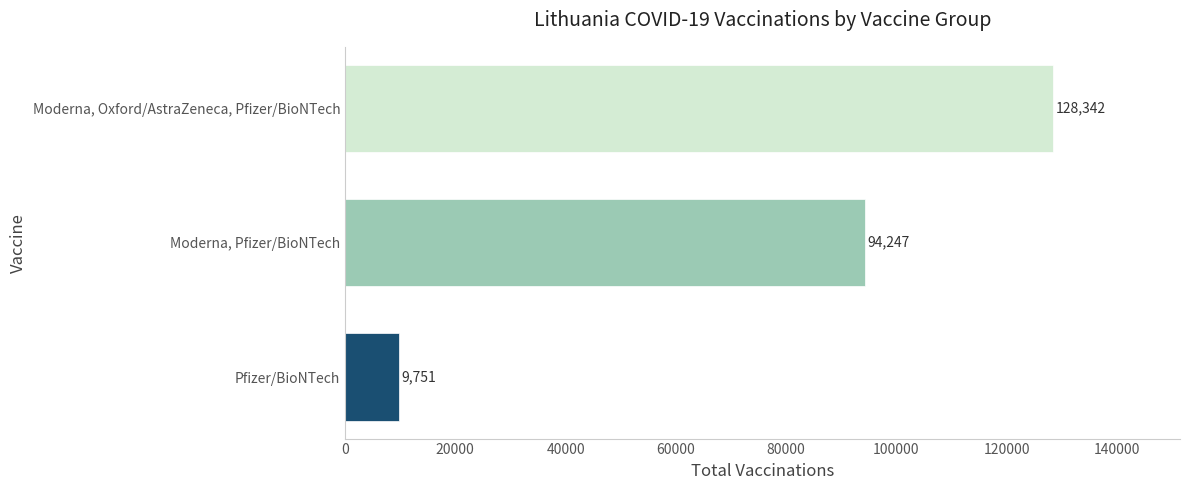

List the labels in order of value, largest first.

Moderna, Oxford/AstraZeneca, Pfizer/BioNTech, Moderna, Pfizer/BioNTech, Pfizer/BioNTech